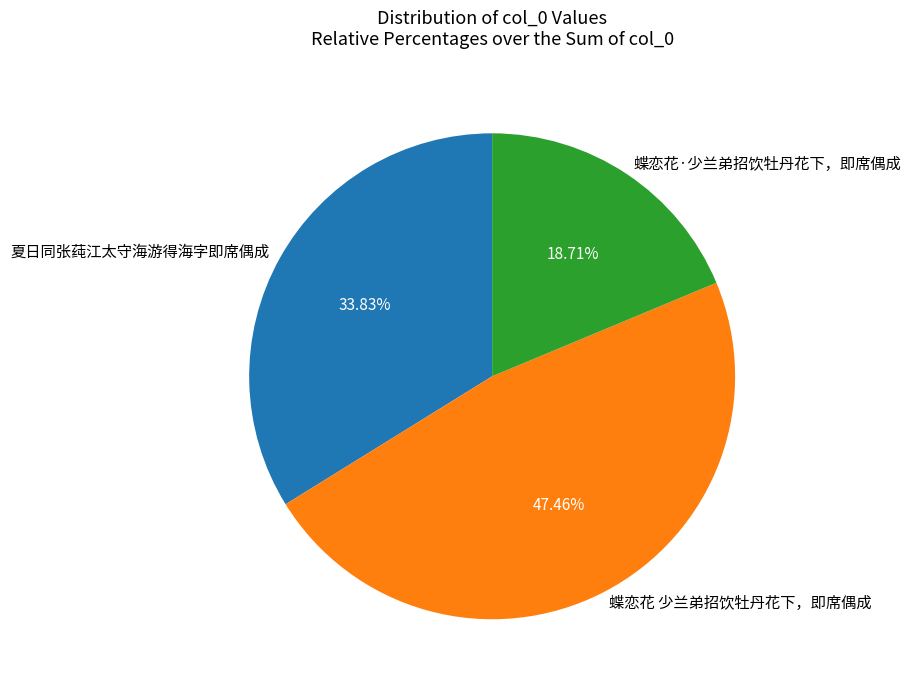

Rank the categories by value from highest to lowest.

蝶恋花 少兰弟招饮牡丹花下，即席偶成, 夏日同张莼江太守海游得海字即席偶成, 蝶恋花·少兰弟招饮牡丹花下，即席偶成